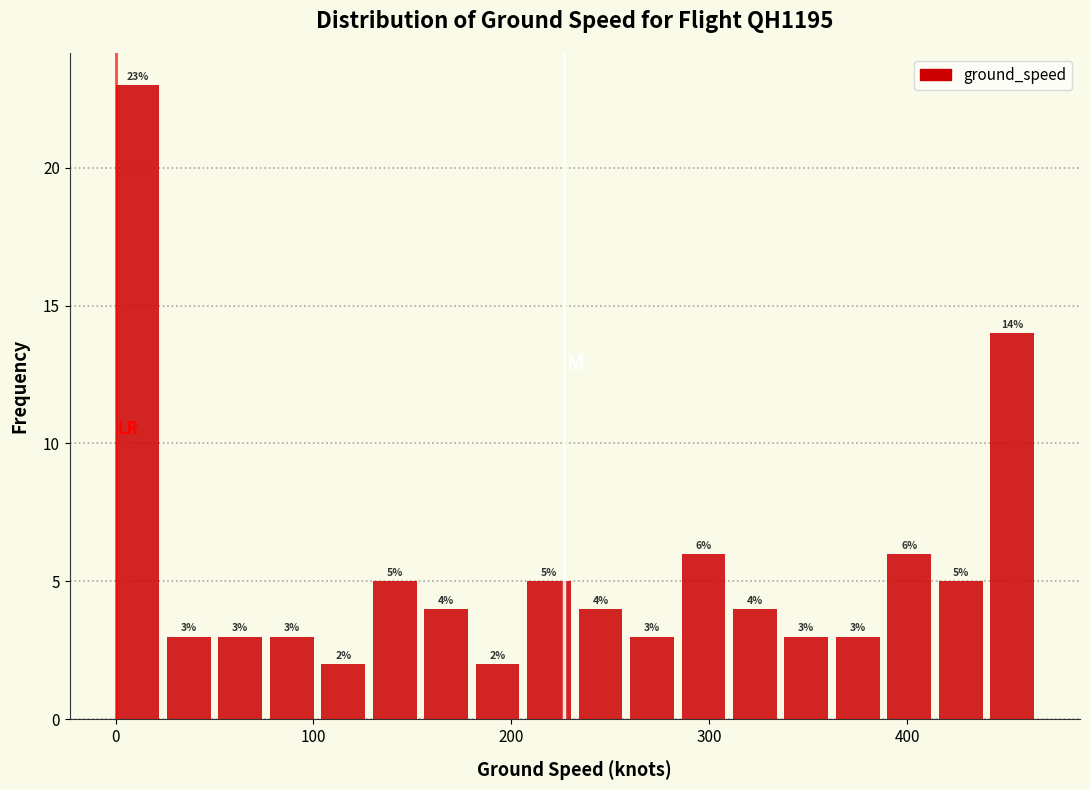

Around what value on the x-axis is the tallest bar? Give the approximate position of its centre, as read against the axis.

10